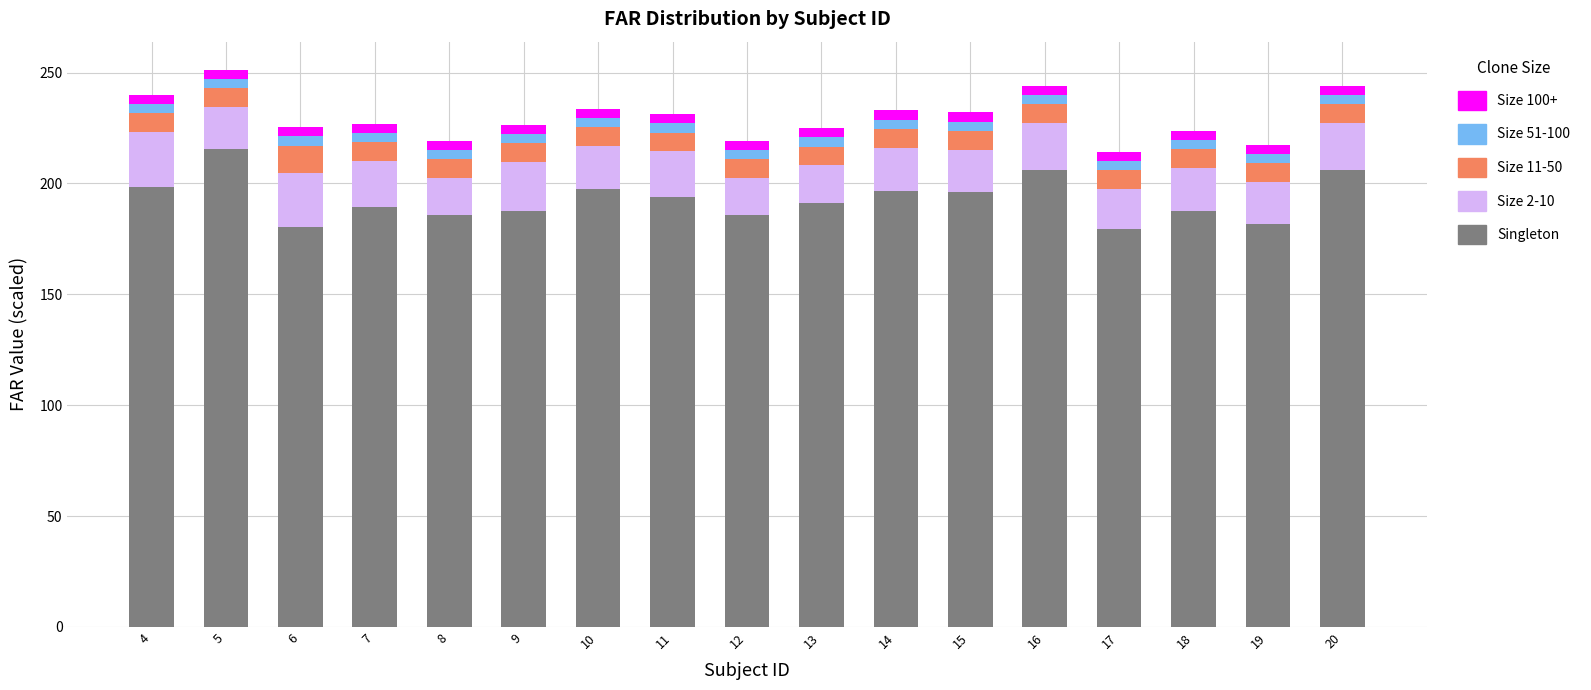

What is the highest value of the Singleton series?

215.7